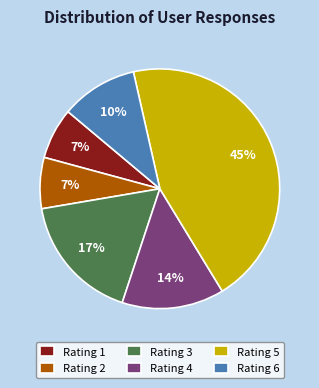

Does any single category account for the majority?

No